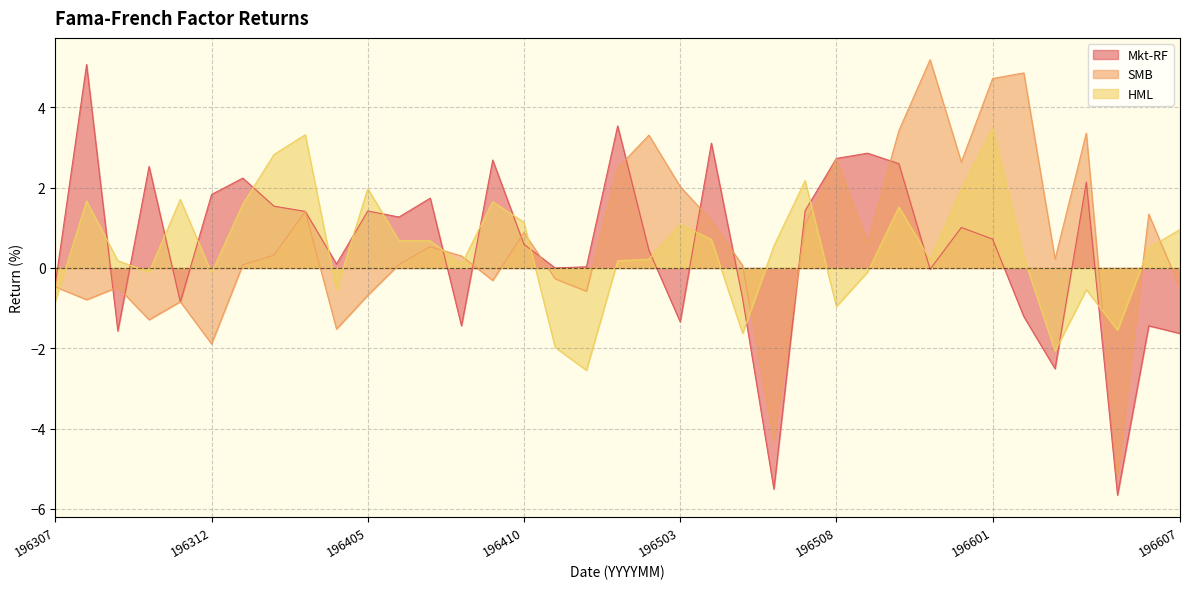

What is the spread (max minus min) of values at 196605?

4.1